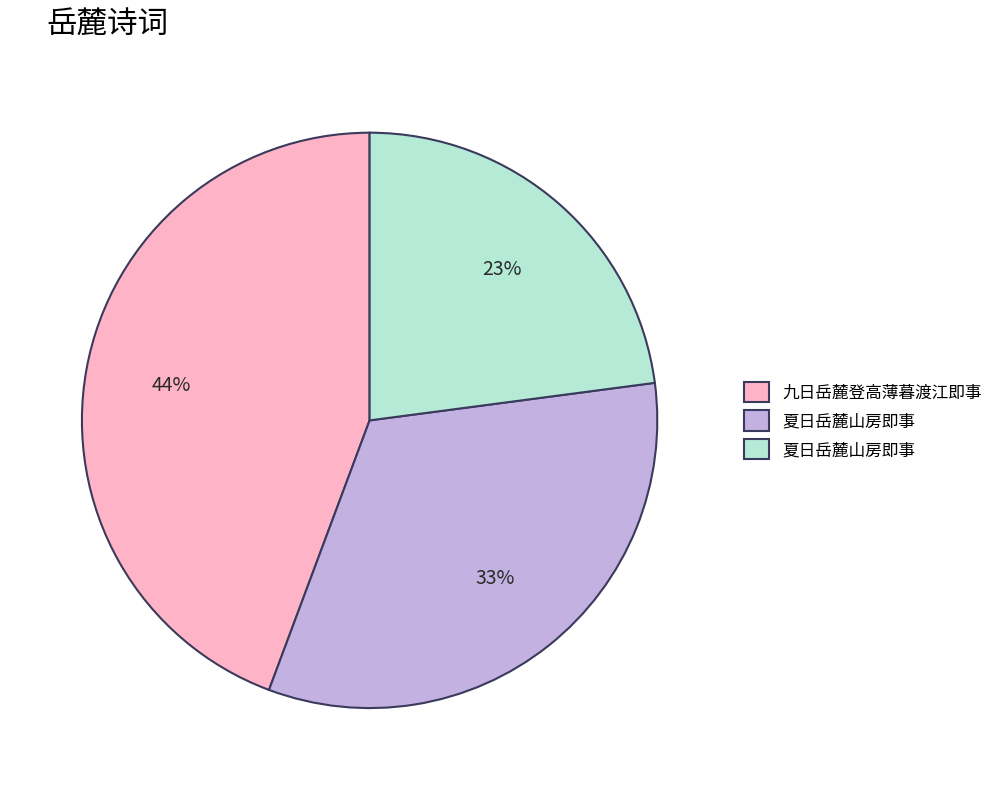

Is there any slice that represents more than half of the pie?

No